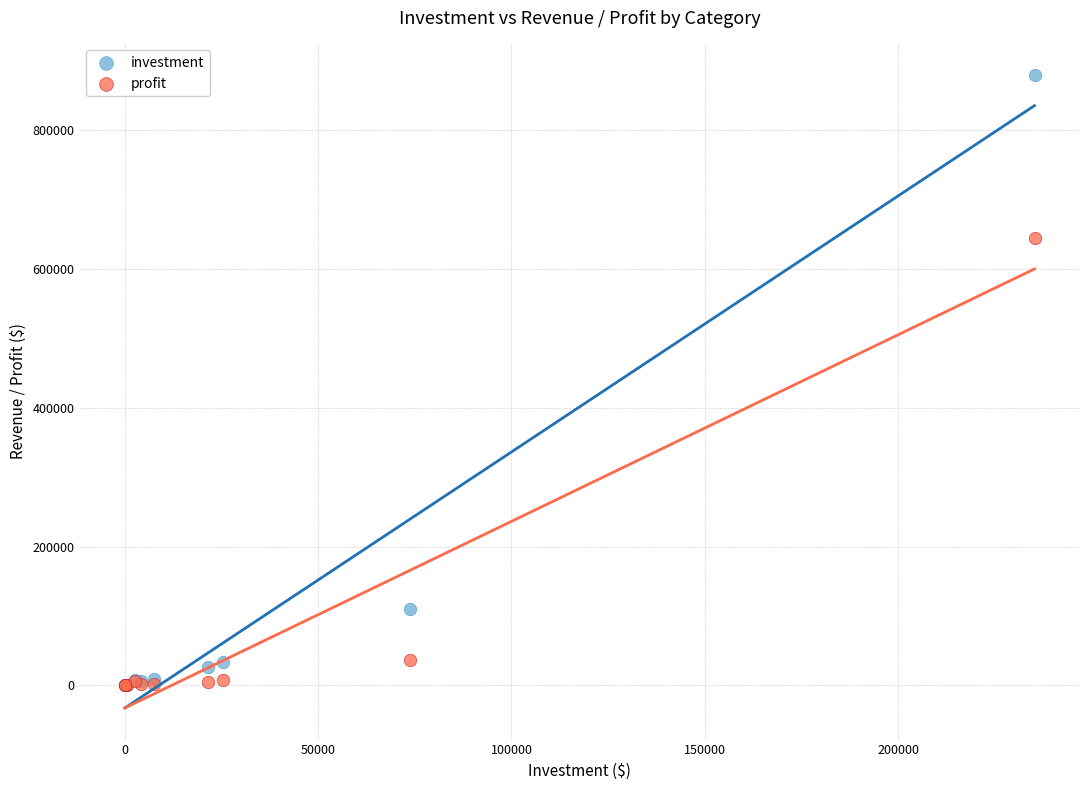

Across all series, what Y value is closest to 439657?

643987.7